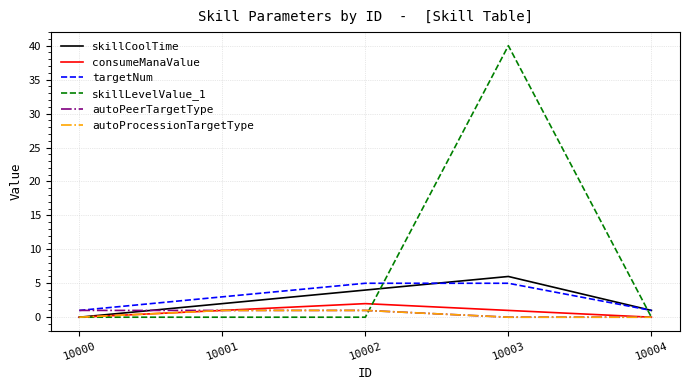

True or false: consumeManaValue has a value of 1 at 10003.

True